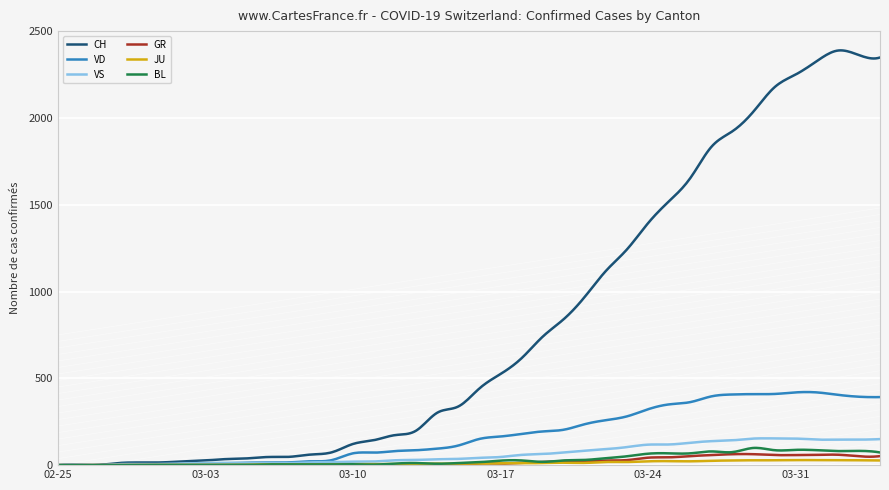

Which series has the widest spread of values?

CH